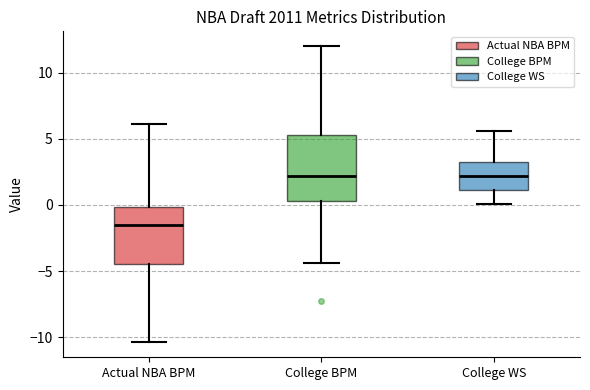

Comparing the boxes themselves (not the whiskers), which one is the tallest?

College BPM